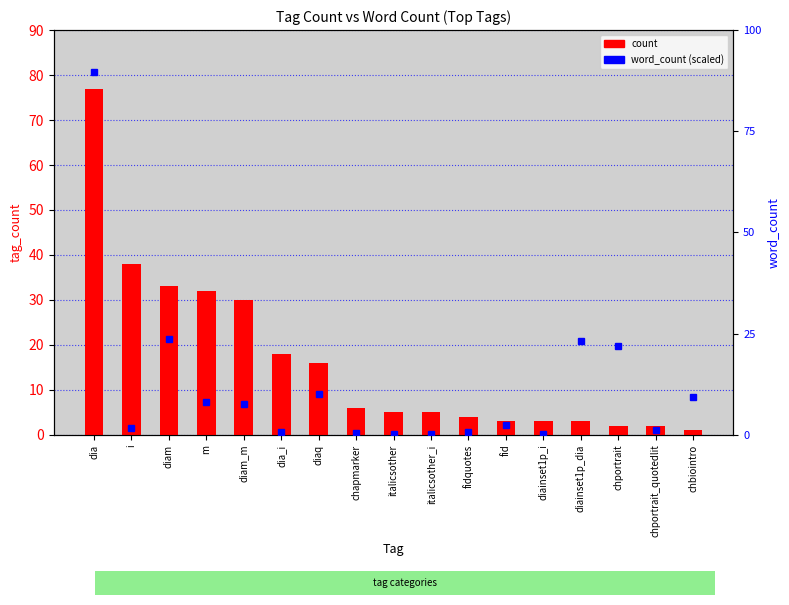

Which has a higher value, diam or diam_m?

diam